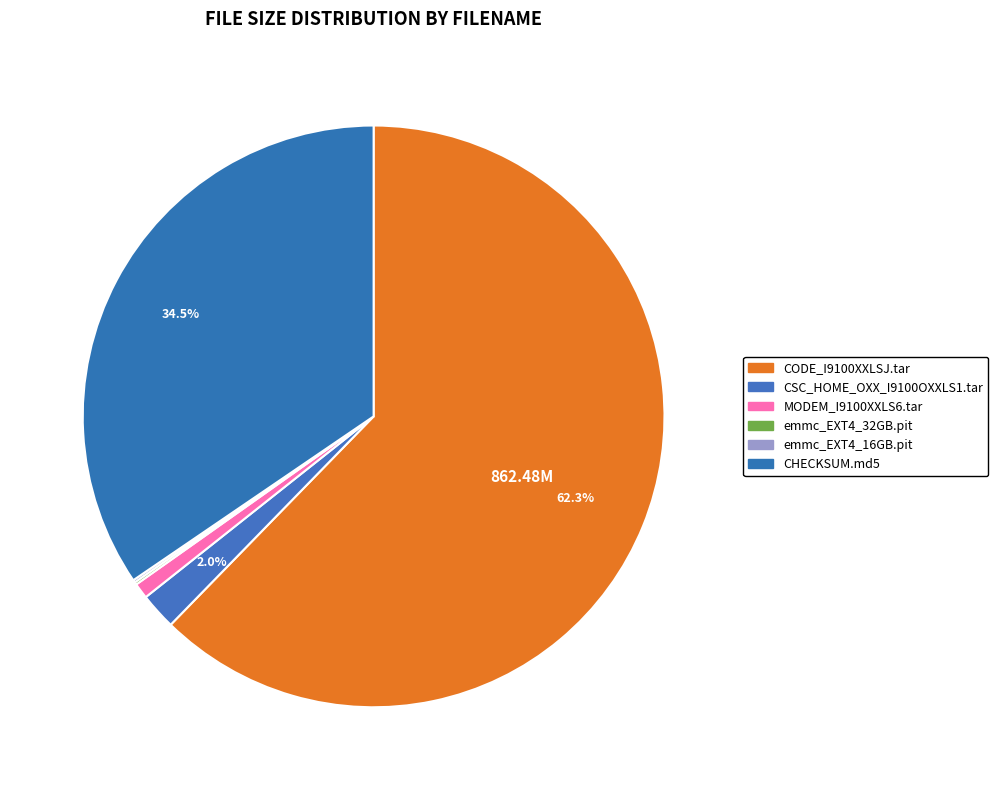

Which slice is the smallest?

emmc_EXT4_32GB.pit